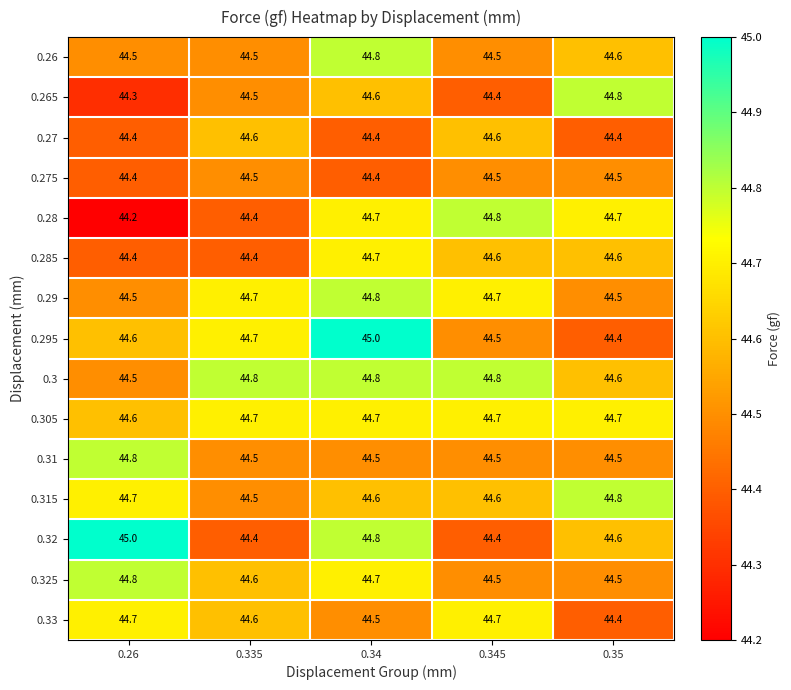

Which category has the lowest value across all series?

0.26